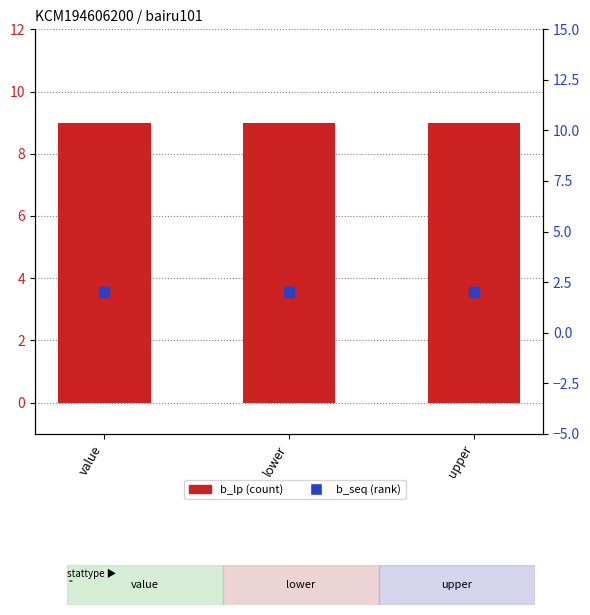

What are all the series names shown in the legend?

b_lp (count), b_seq (rank)